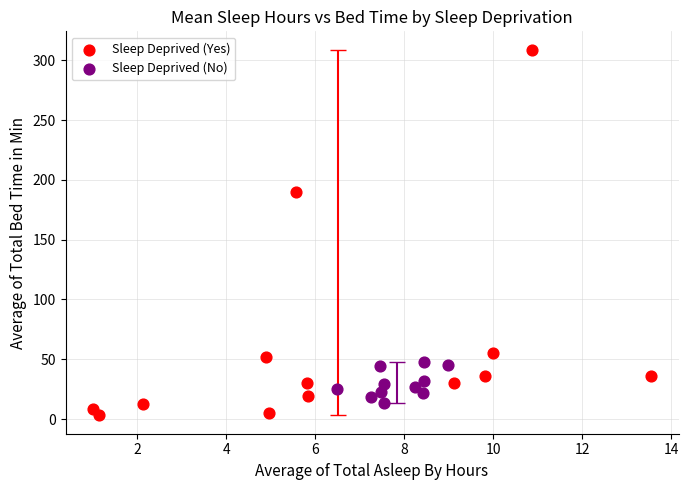

Which series has the largest Y range (max minus min)?

Sleep Deprived (Yes)